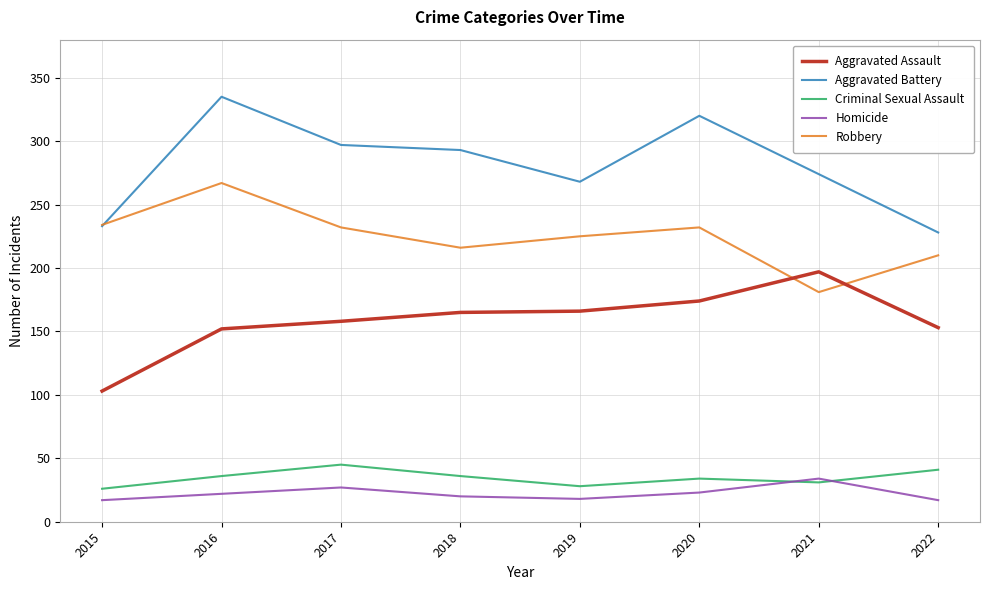

What is the difference between the highest and lowest values at 2020?

297